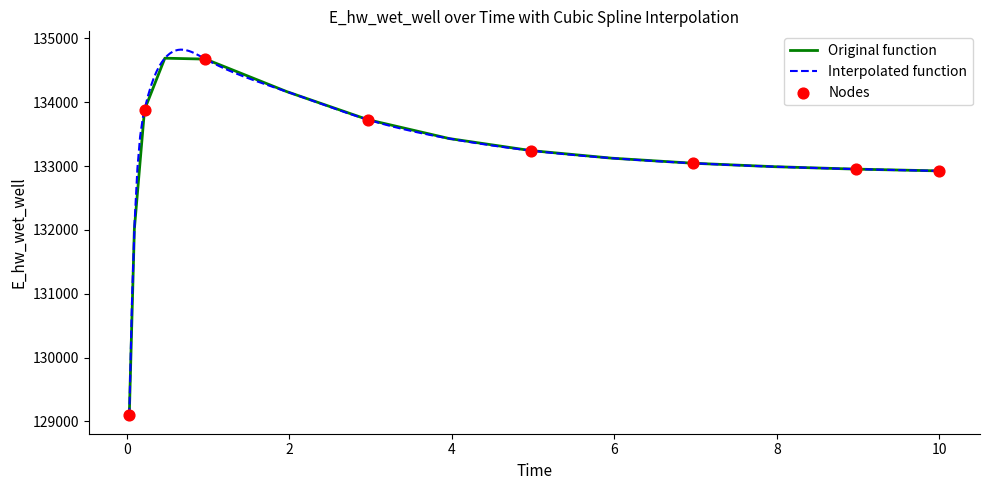

What is the lowest value of the Original function series?

129093.7